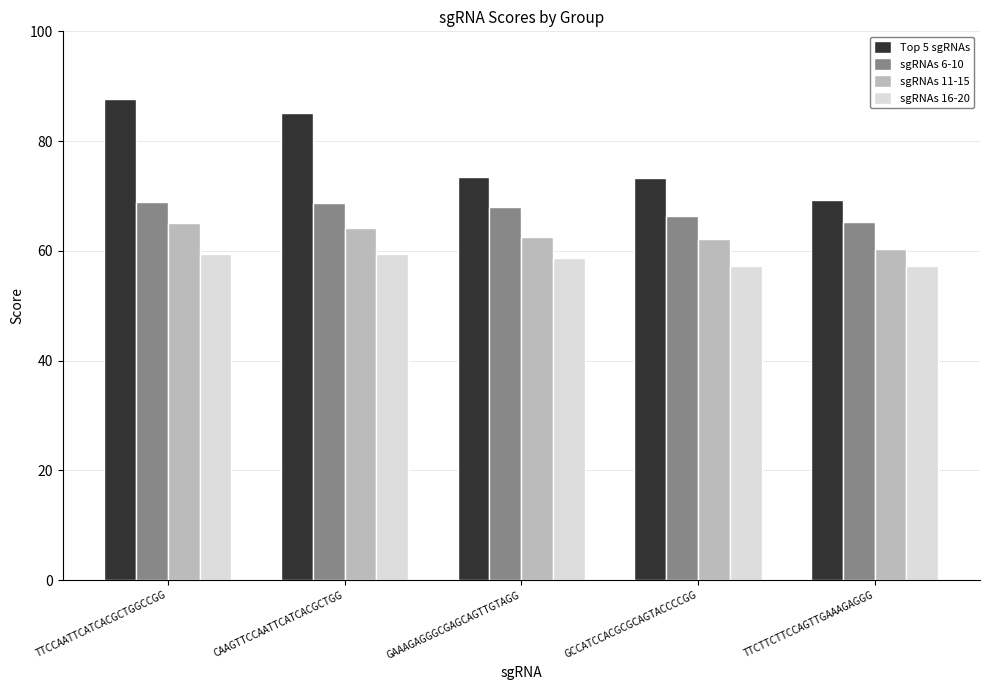

What is the label of the 1st bar from the right?

TTCTTCTTCCAGTTGAAAGAGGG